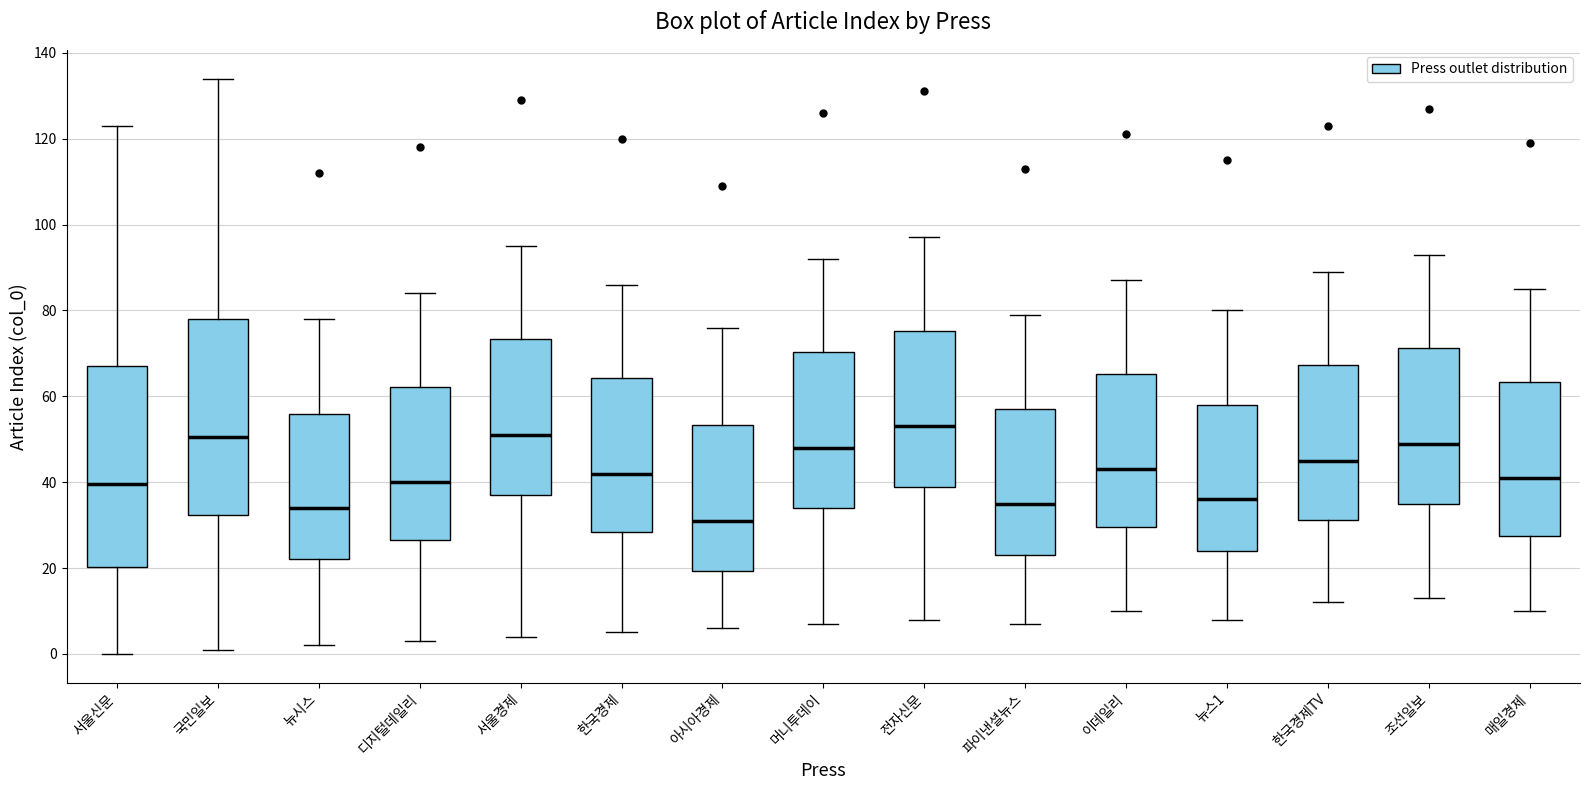

Reading left to right, read every box against the y-axis: the position of its median line, the range the box covers, and the ends of its whiskers. The values are not printed on the chart, so give them approximately, as read against the axis.

서울신문: median 40, box 20 to 68, whiskers 0 to 124
국민일보: median 50, box 32 to 78, whiskers 2 to 134
뉴시스: median 34, box 22 to 56, whiskers 2 to 78
디지털데일리: median 40, box 26 to 62, whiskers 4 to 84
서울경제: median 52, box 38 to 74, whiskers 4 to 96
한국경제: median 42, box 28 to 64, whiskers 6 to 86
아시아경제: median 32, box 20 to 54, whiskers 6 to 76
머니투데이: median 48, box 34 to 70, whiskers 8 to 92
전자신문: median 54, box 40 to 76, whiskers 8 to 98
파이낸셜뉴스: median 36, box 24 to 58, whiskers 8 to 80
이데일리: median 44, box 30 to 66, whiskers 10 to 88
뉴스1: median 36, box 24 to 58, whiskers 8 to 80
한국경제TV: median 46, box 32 to 68, whiskers 12 to 90
조선일보: median 50, box 36 to 72, whiskers 14 to 94
매일경제: median 42, box 28 to 64, whiskers 10 to 86